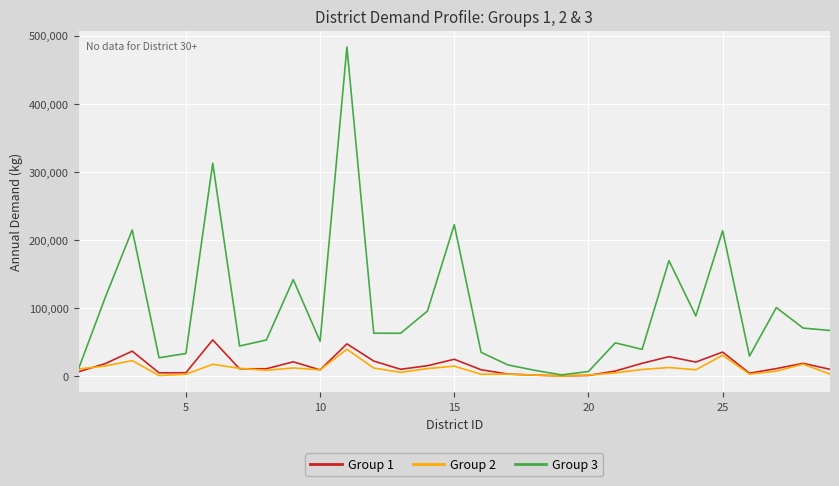

What is the difference between the maximum and second lowest values in the Group 3 series?

476436